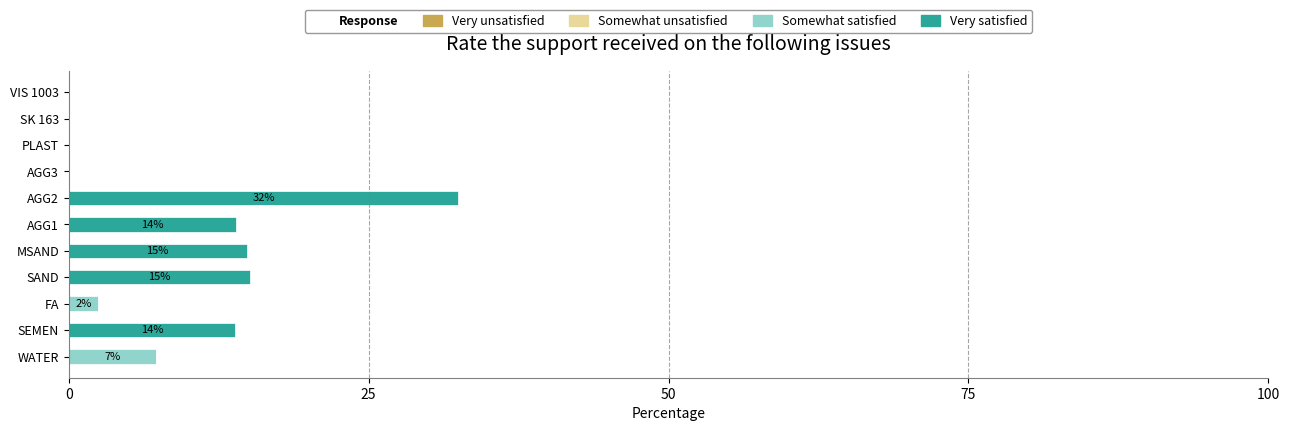

At which category is the sum across all series the highest?

AGG2